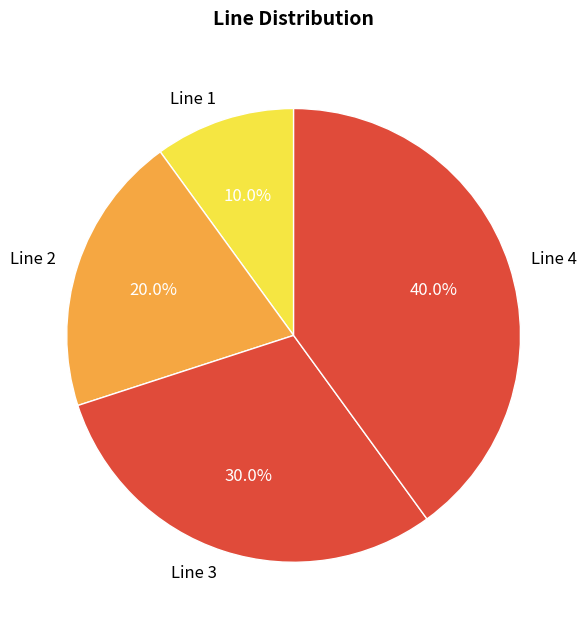

Which has a higher value, Line 4 or Line 3?

Line 4